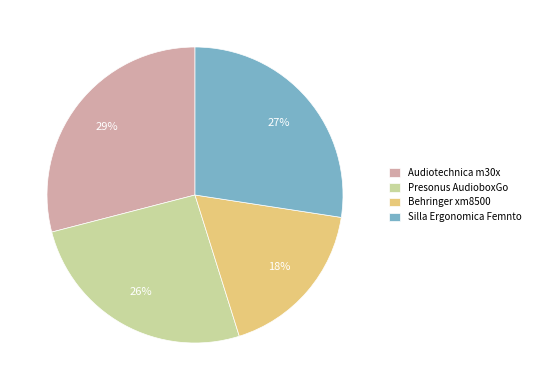

To the nearest percent, what percentage of the pie is Silla Ergonomica Femnto?

27%